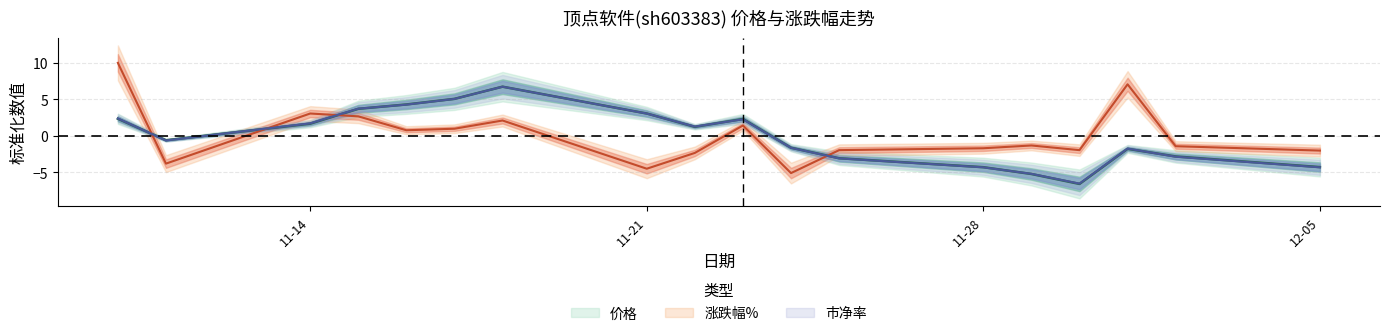

How many lines are shown in the chart?

3